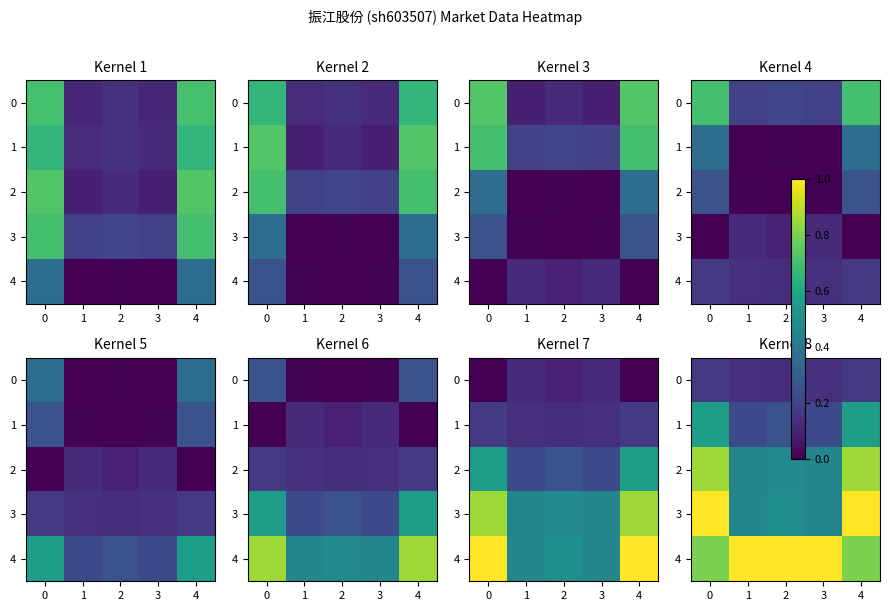

What is the maximum value shown in the chart?

1.0